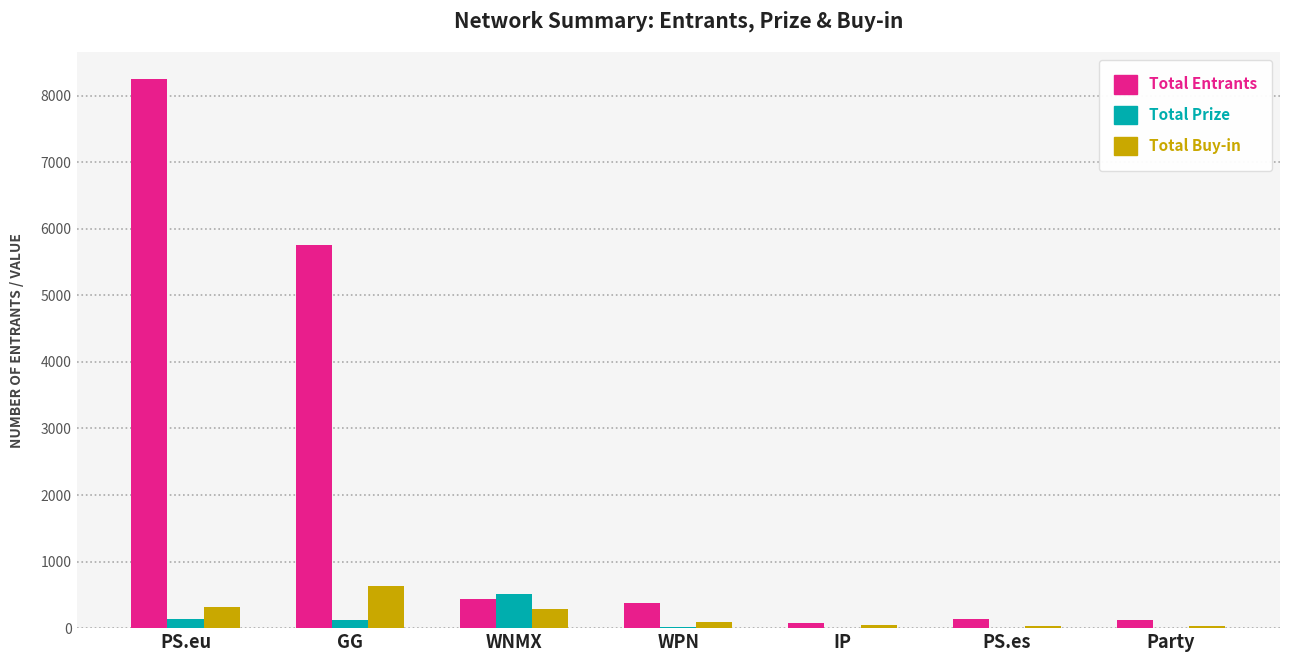

How many distinct data groups are displayed?

3